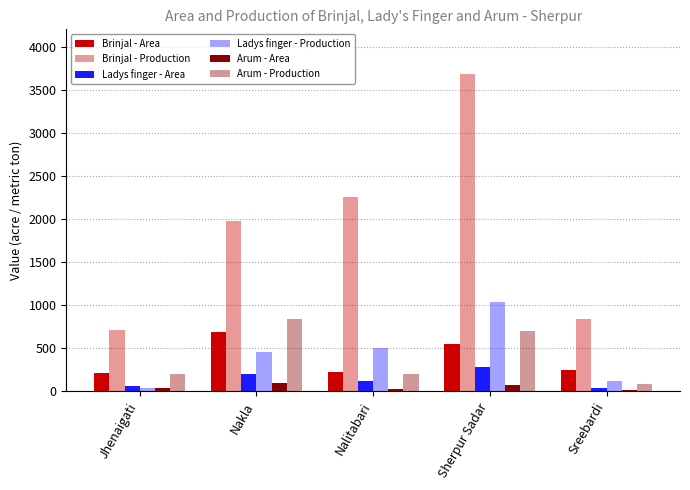

At how many categories does at least one series exceed 2945?

1